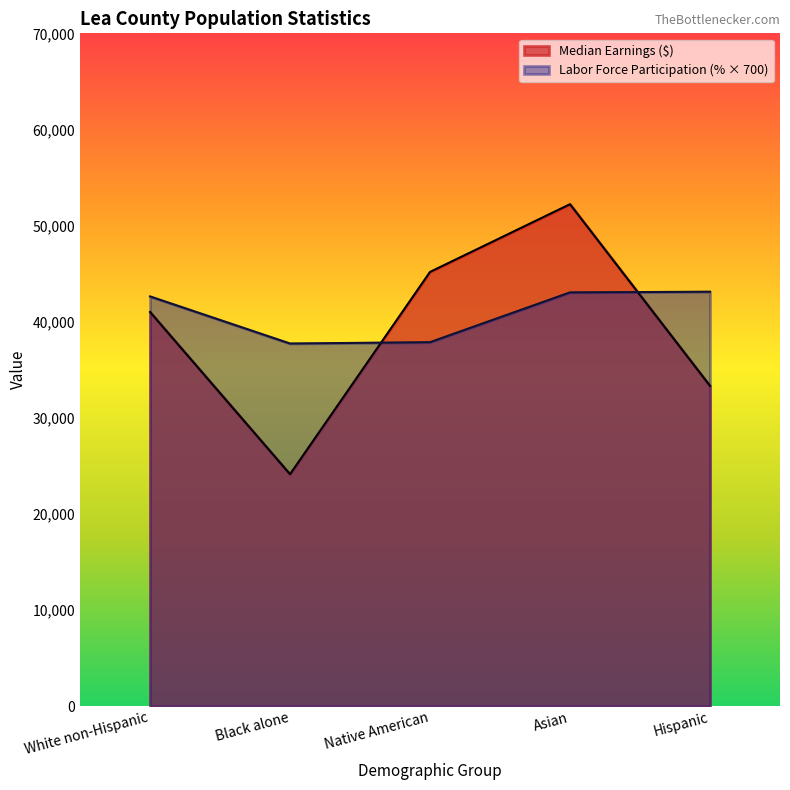

In Median Earnings, how many points are higher than both neighbors (excluding endpoints)?

1